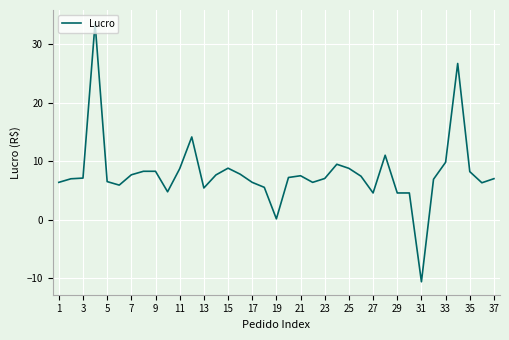

Count the number of data series in this chart.

1